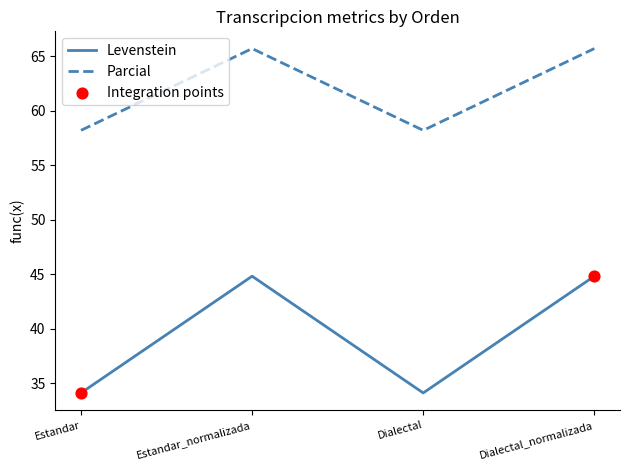

Is the value of Parcial at Dialectal_normalizada greater than the value of Levenstein at Estandar?

Yes